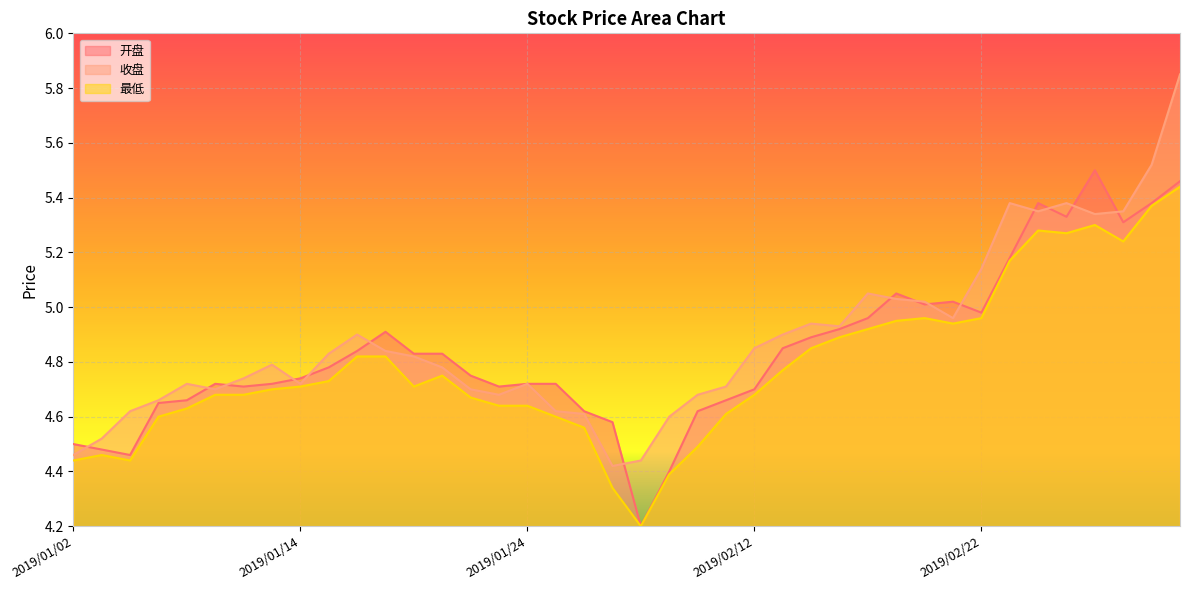

What is the label of the 24th point from the left?

2019/02/11